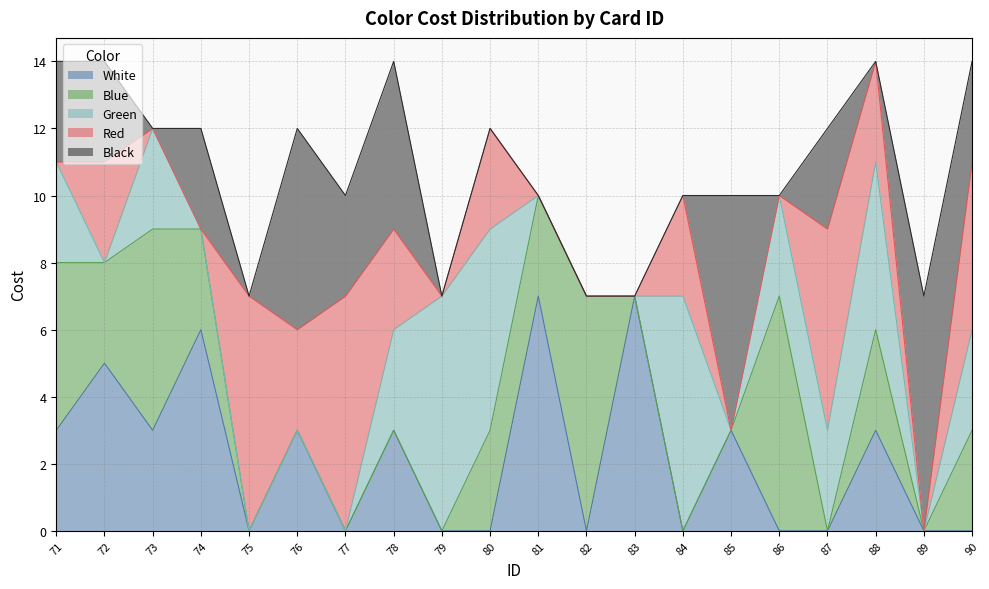

What are all the series names shown in the legend?

White, Blue, Green, Red, Black